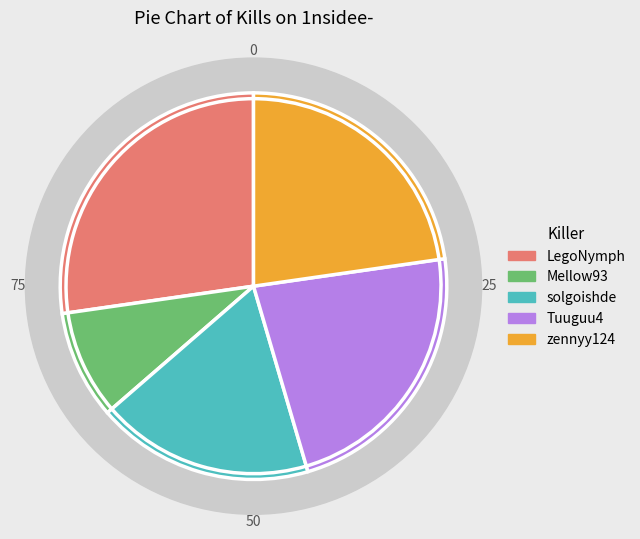

Combined, do LegoNymph and Tuuguu4 account for over 50%?

No